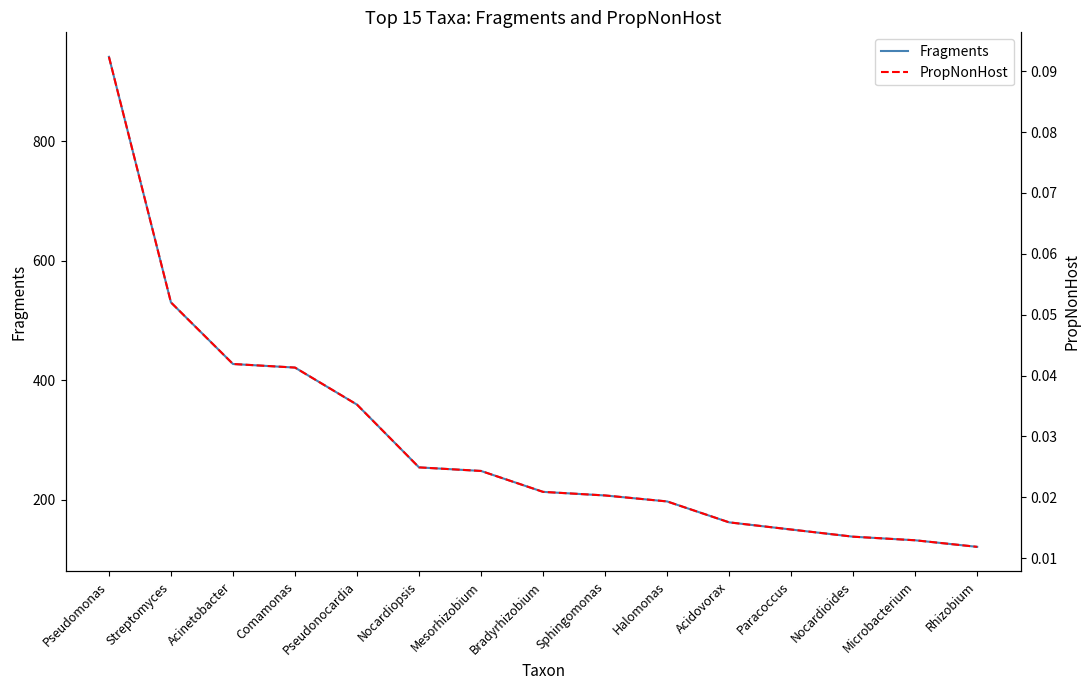

True or false: Fragments has a value of 421.0 at Comamonas.

True